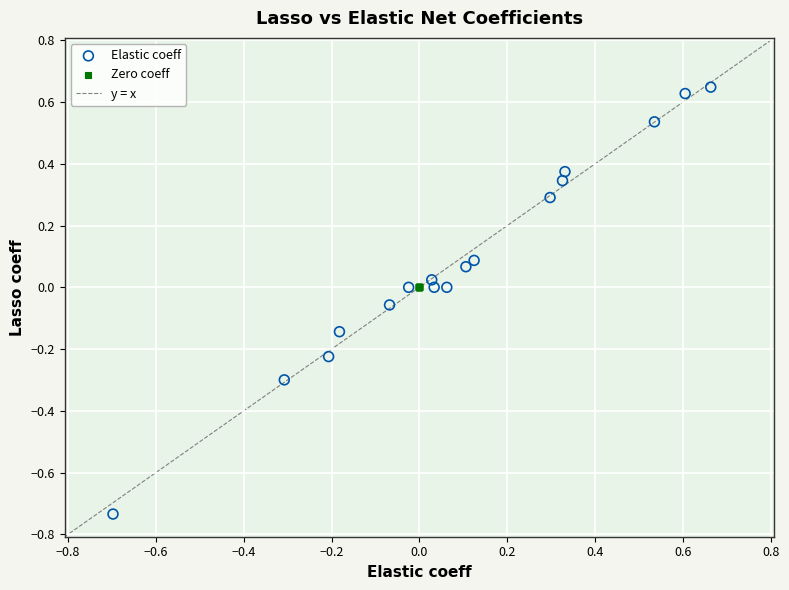

Which series contains the highest Y value?

Elastic coeff